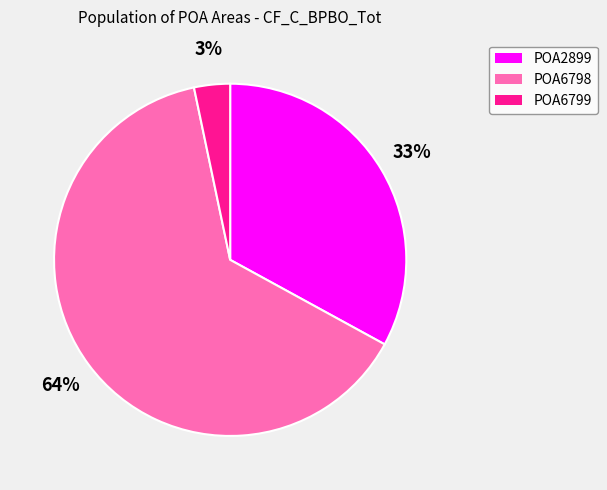

How many segments does this pie chart have?

3